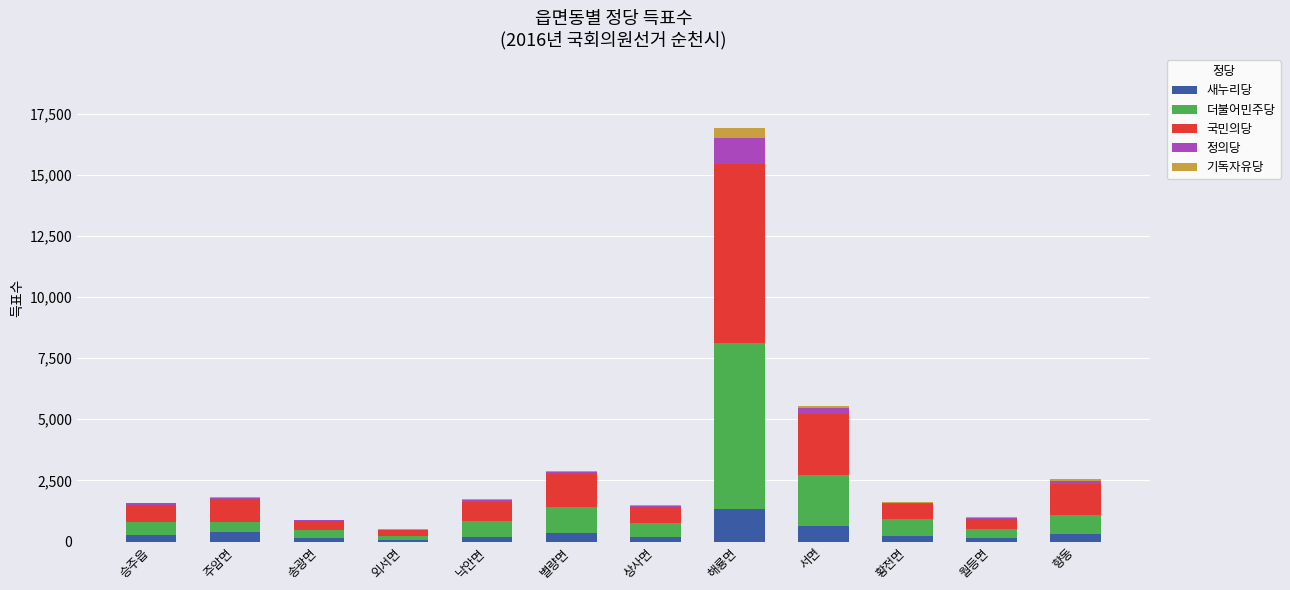

Which category has the highest value in the 새누리당 series?

해룡면